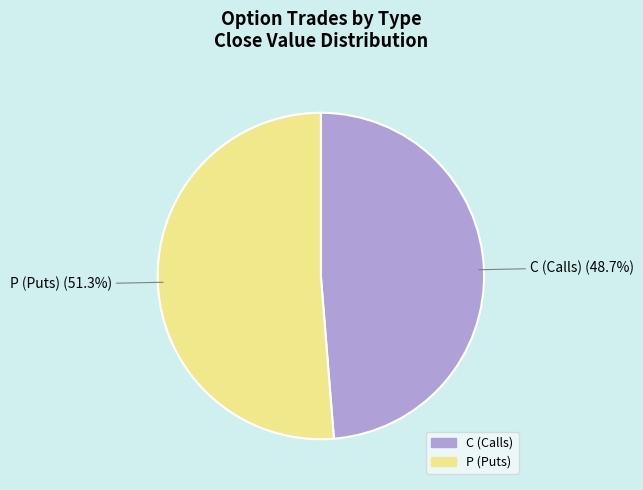

How many segments does this pie chart have?

2